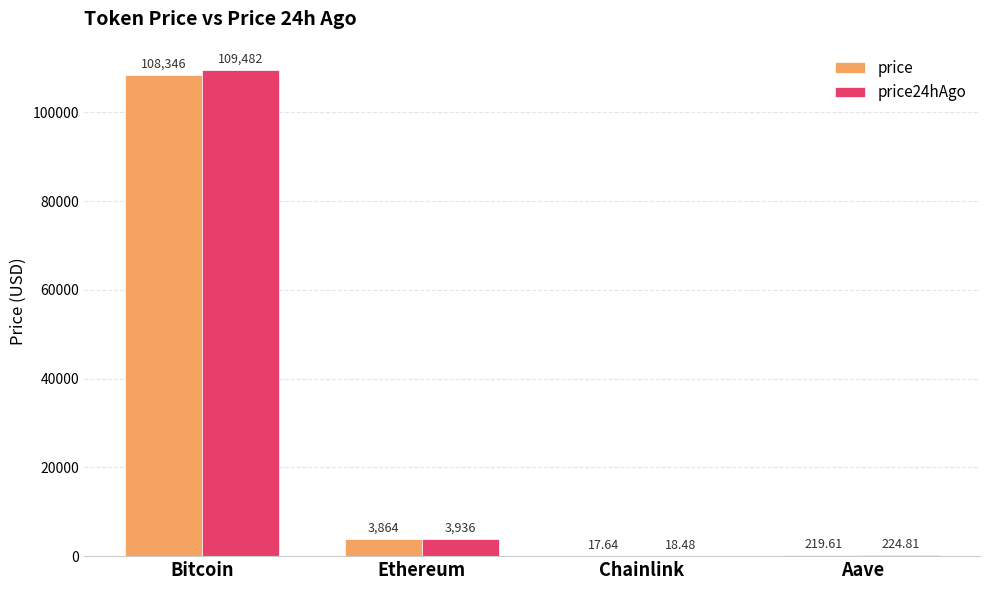

Which label corresponds to the largest value in the chart?

Bitcoin